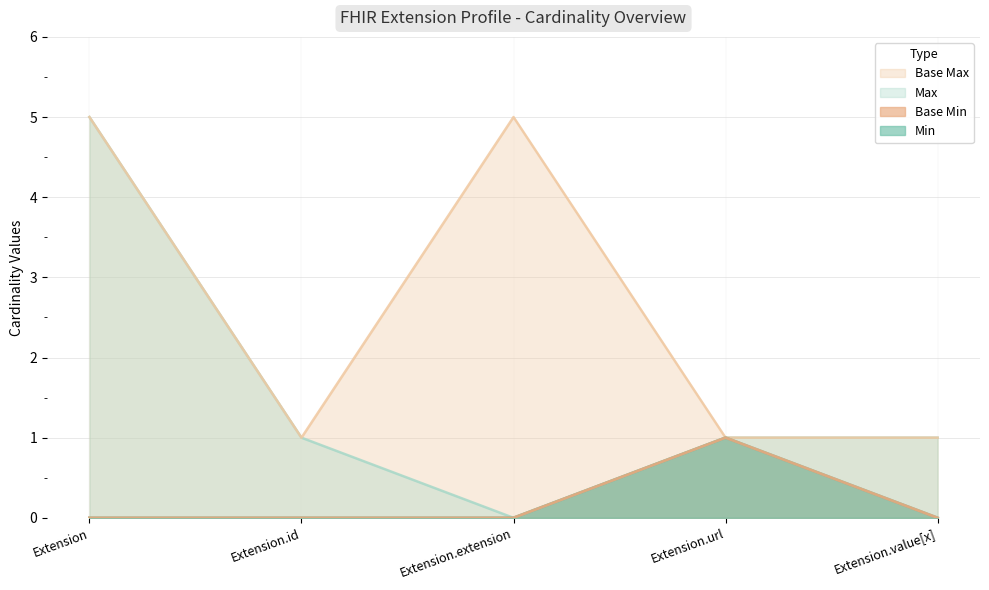

List the labels in order of Min value, smallest first.

Extension, Extension.id, Extension.extension, Extension.value[x], Extension.url